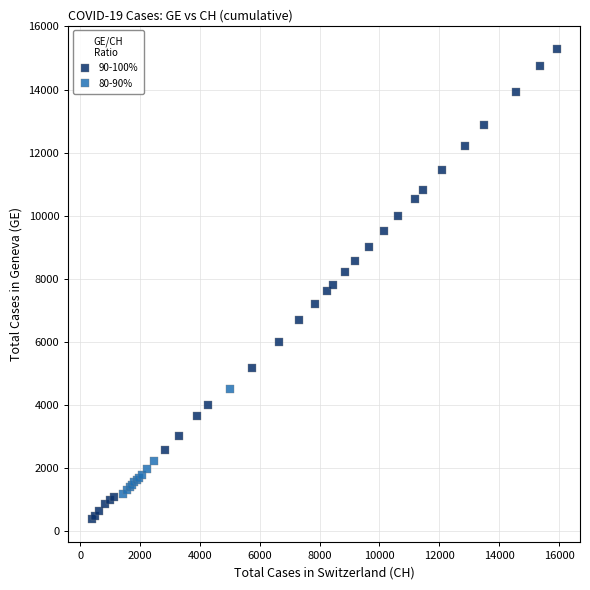

Which series has the widest spread of Y values?

90-100%